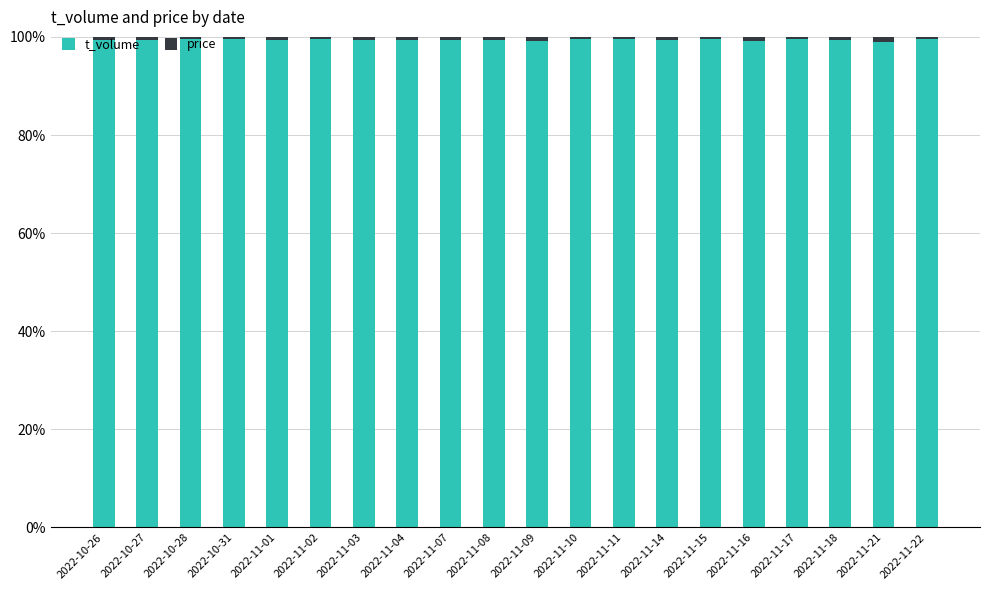

What is the sum of the t_volume values at 2022-11-08 and 2022-11-11?

198.9